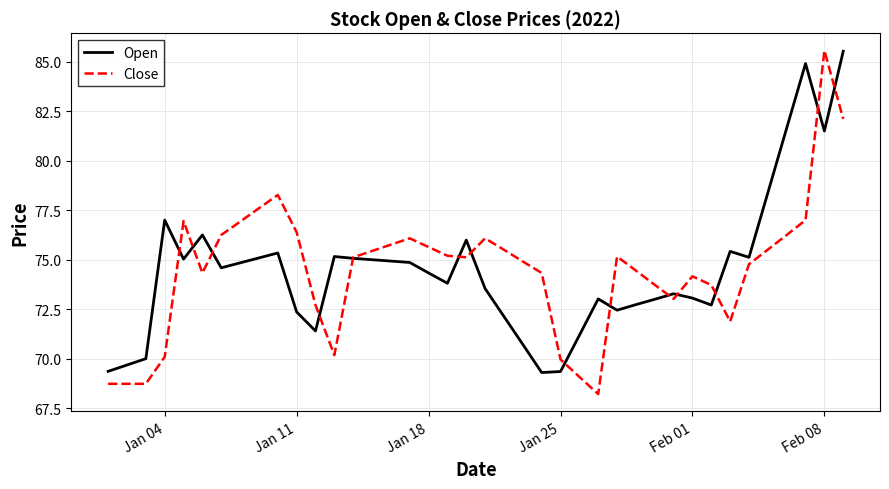

What is the minimum value shown in the chart?

68.2